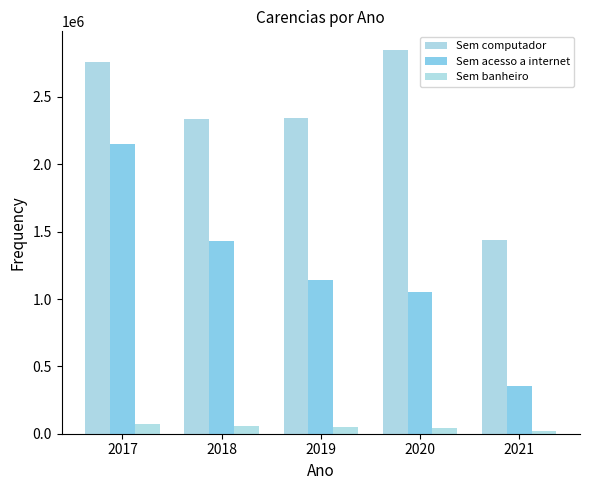

What is the difference between the second highest and second lowest values in the Sem computador series?

423560